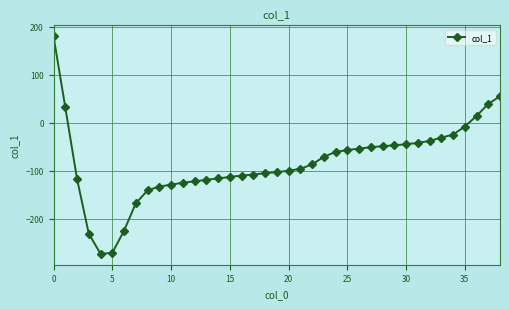

What is the sum of all values?

-3251